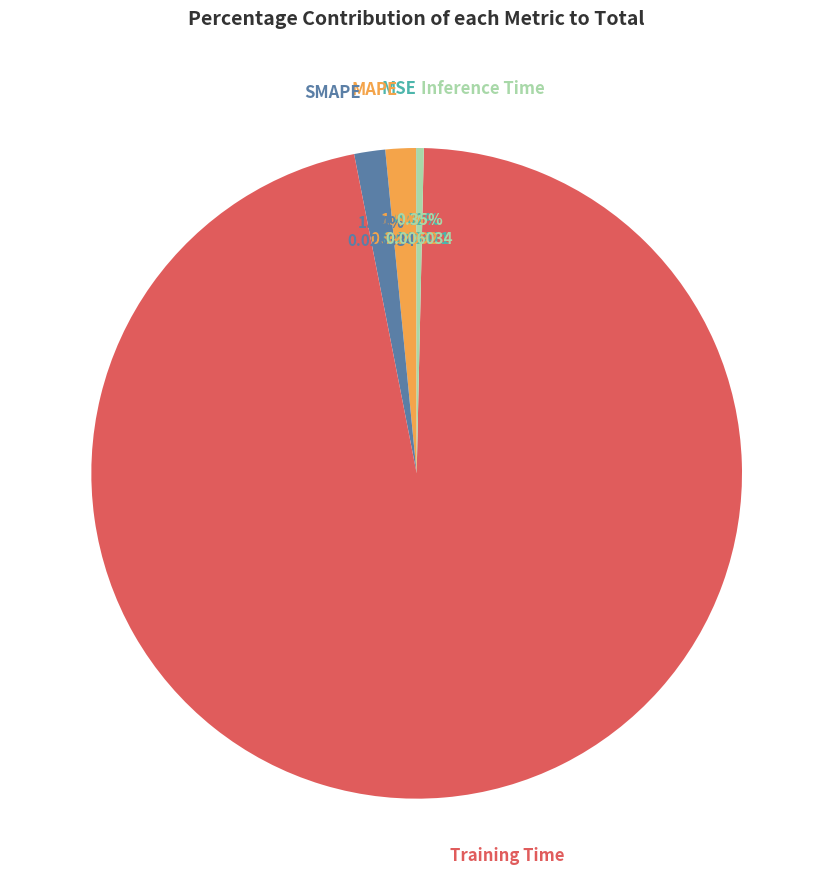

To the nearest percent, what is the average slice percentage?

20%